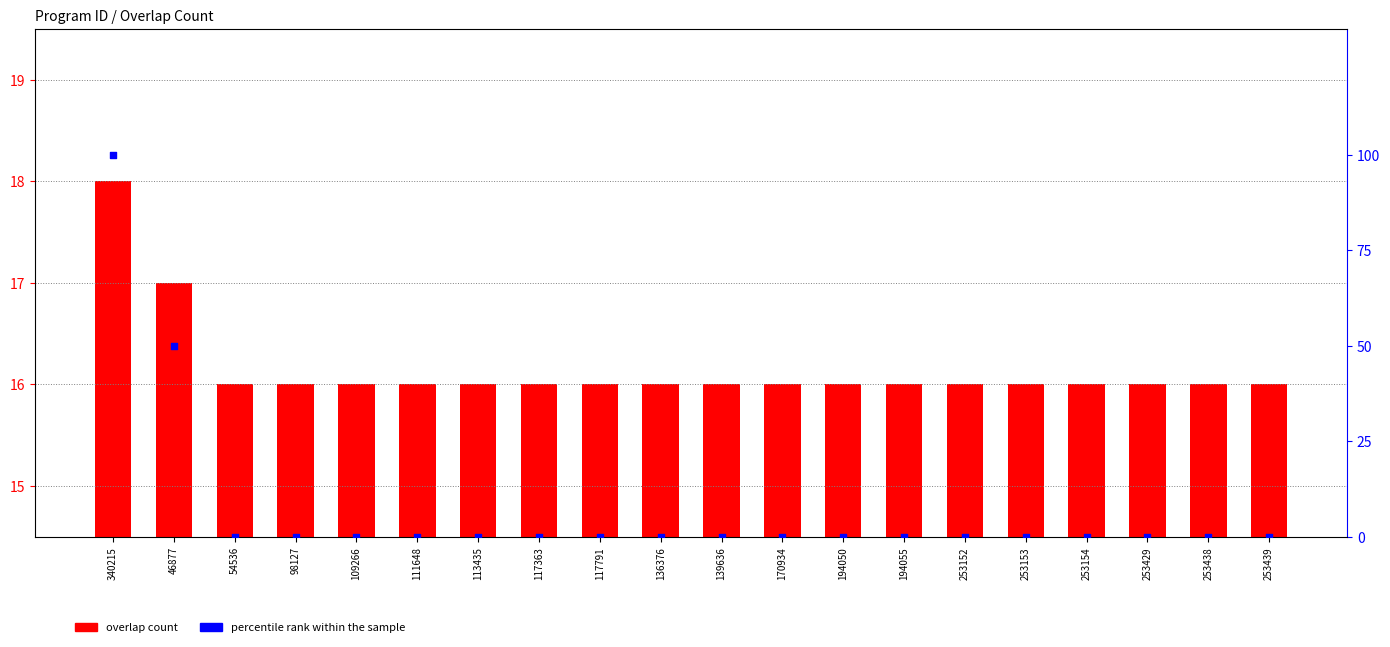

Is the value of overlap count at 113435 greater than the value of percentile rank within the sample at 113435?

Yes